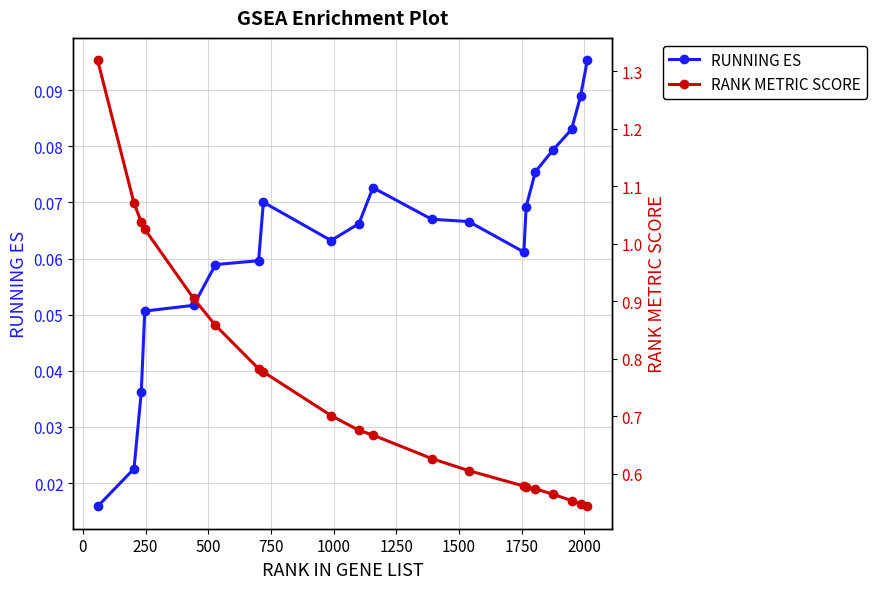

What are all the series names shown in the legend?

RUNNING ES, RANK METRIC SCORE